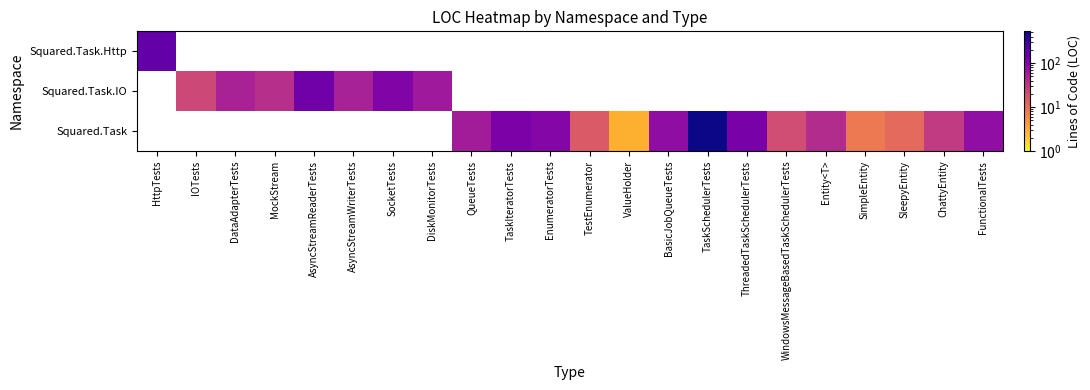

Is it true that Squared.Task equals 8.0 at SimpleEntity?

True